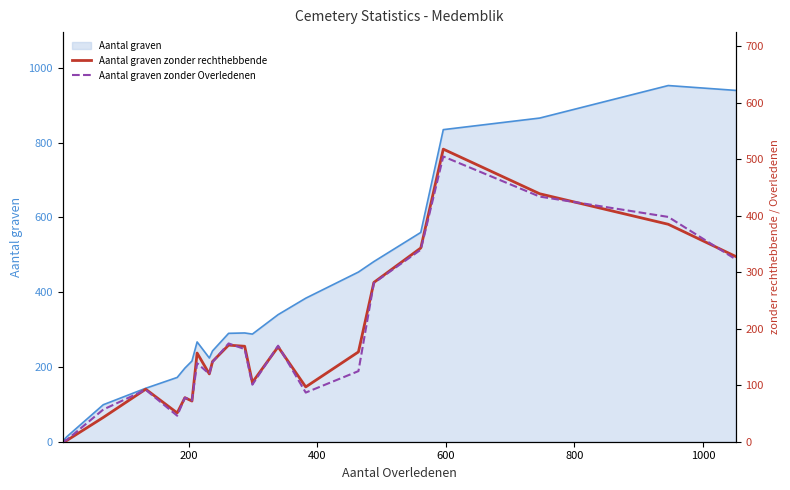

How many categories are shown in the chart?

22